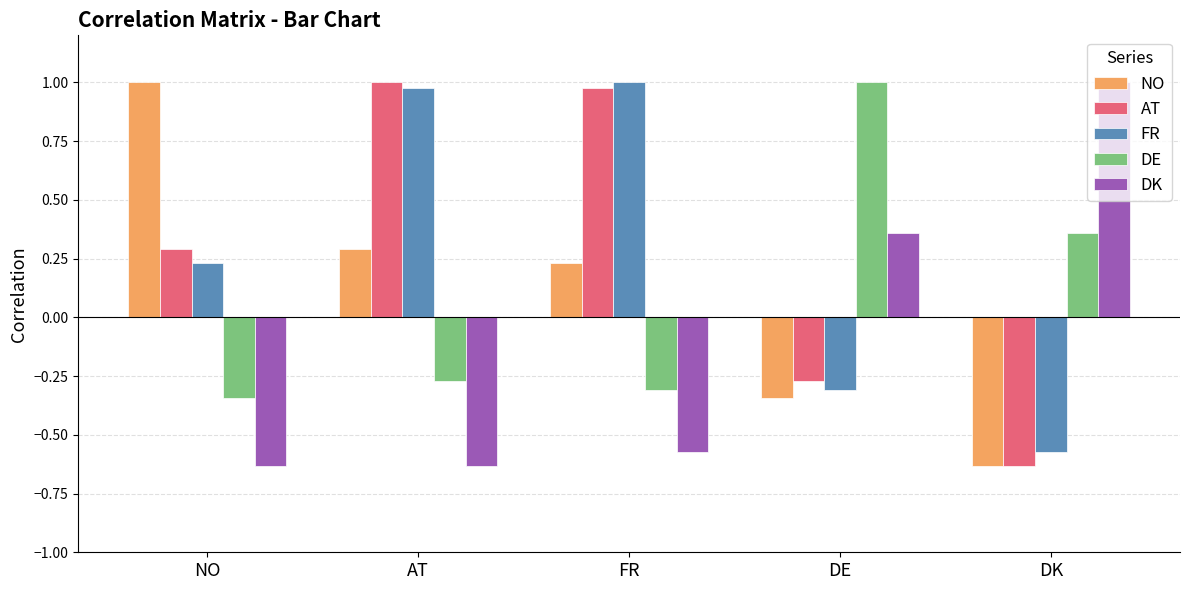

At which label does FR reach its minimum?

DK